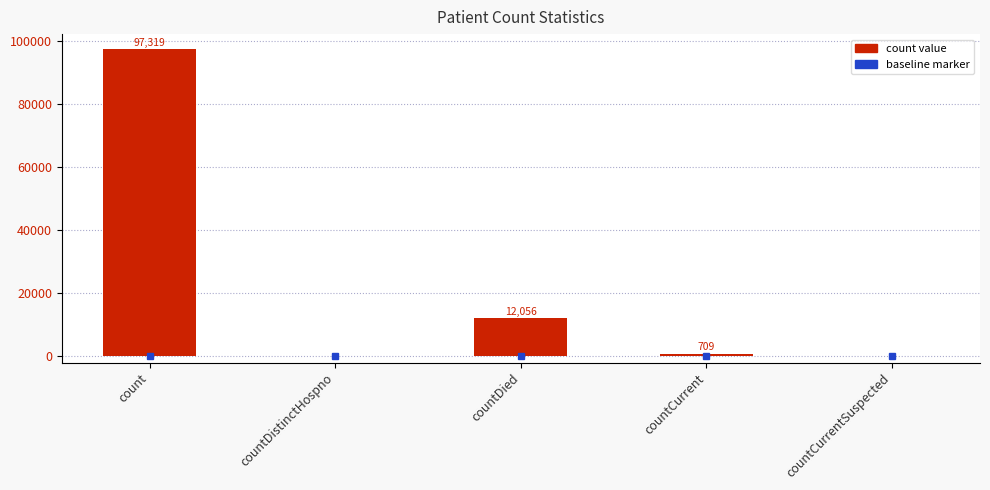

Between countCurrent and countDied, which is larger?

countDied